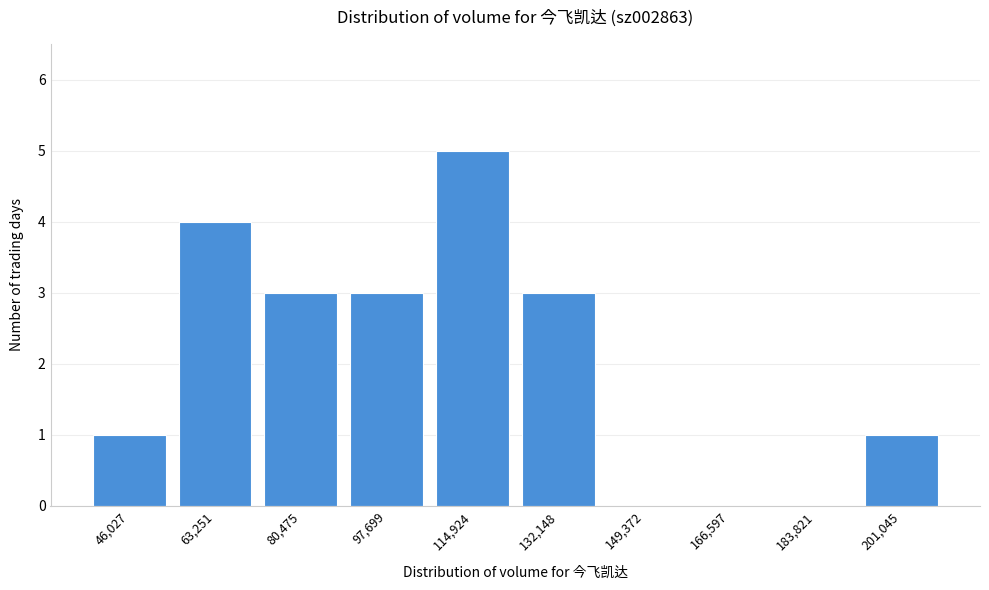

Reading left to right, extract all data points from this chart.

46,027=1	63,251=4	80,475=3	97,699=3	114,924=5	132,148=3	149,372=0	166,597=0	183,821=0	201,045=1